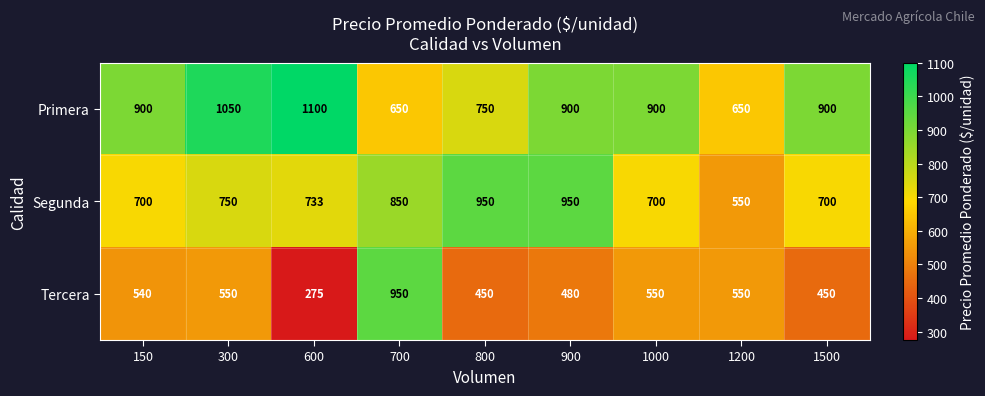

Between 300 and 900, which series saw the biggest shift?

Segunda